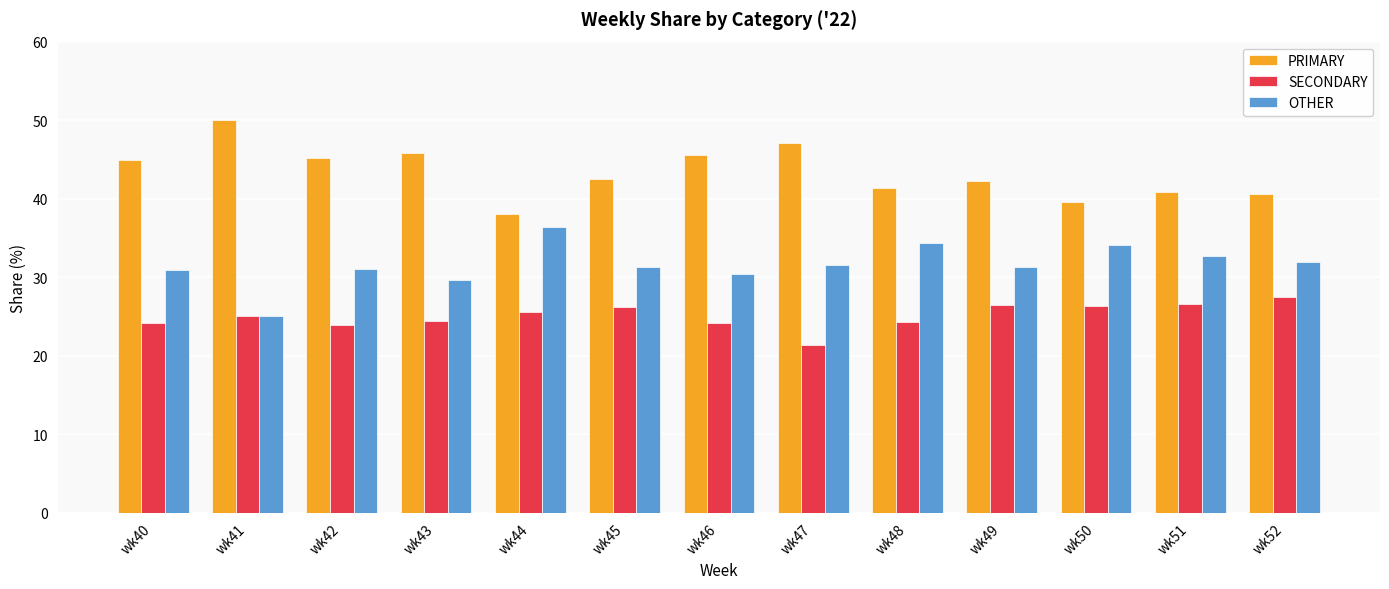

What is the total value across all series at wk41?

100.0